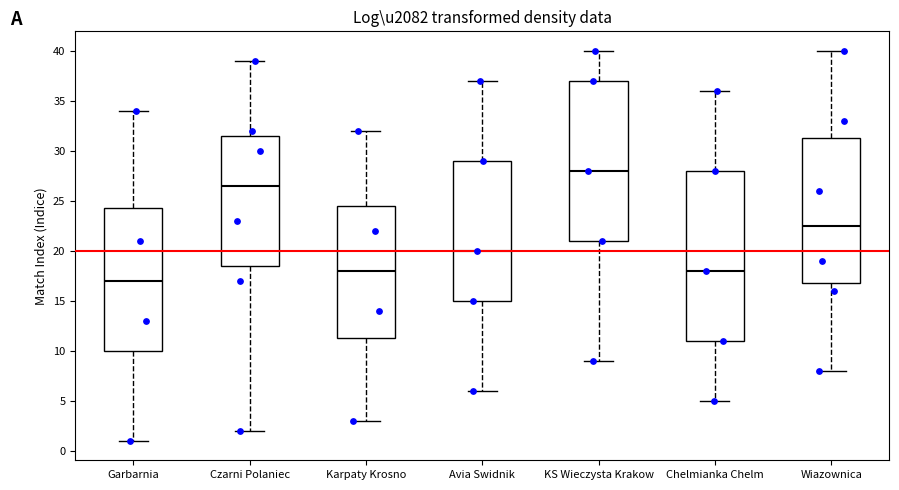

Where is the lower edge of the box for Wiazownica on the y-axis? The values are not printed on the chart, so give them approximately, as read against the axis.

17.0